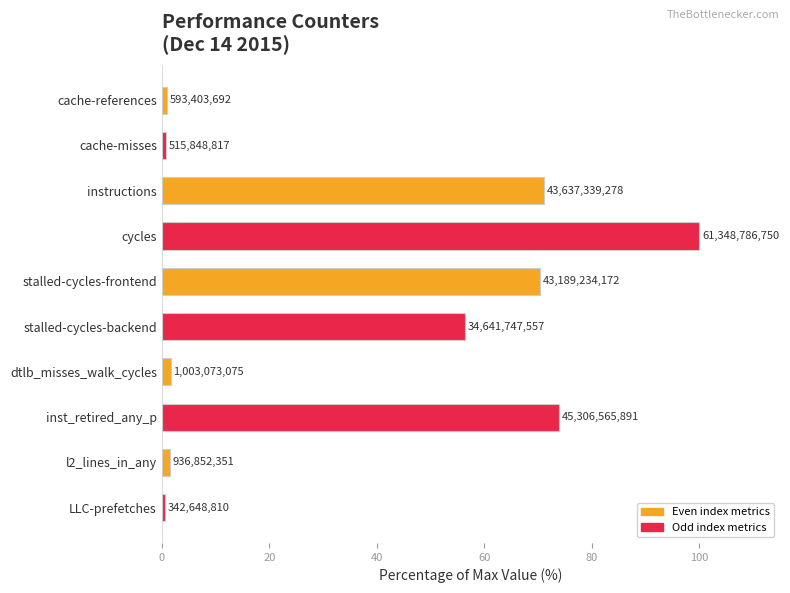

List the labels in order of value, smallest first.

LLC-prefetches, cache-misses, cache-references, l2_lines_in_any, dtlb_misses_walk_cycles, stalled-cycles-backend, stalled-cycles-frontend, instructions, inst_retired_any_p, cycles